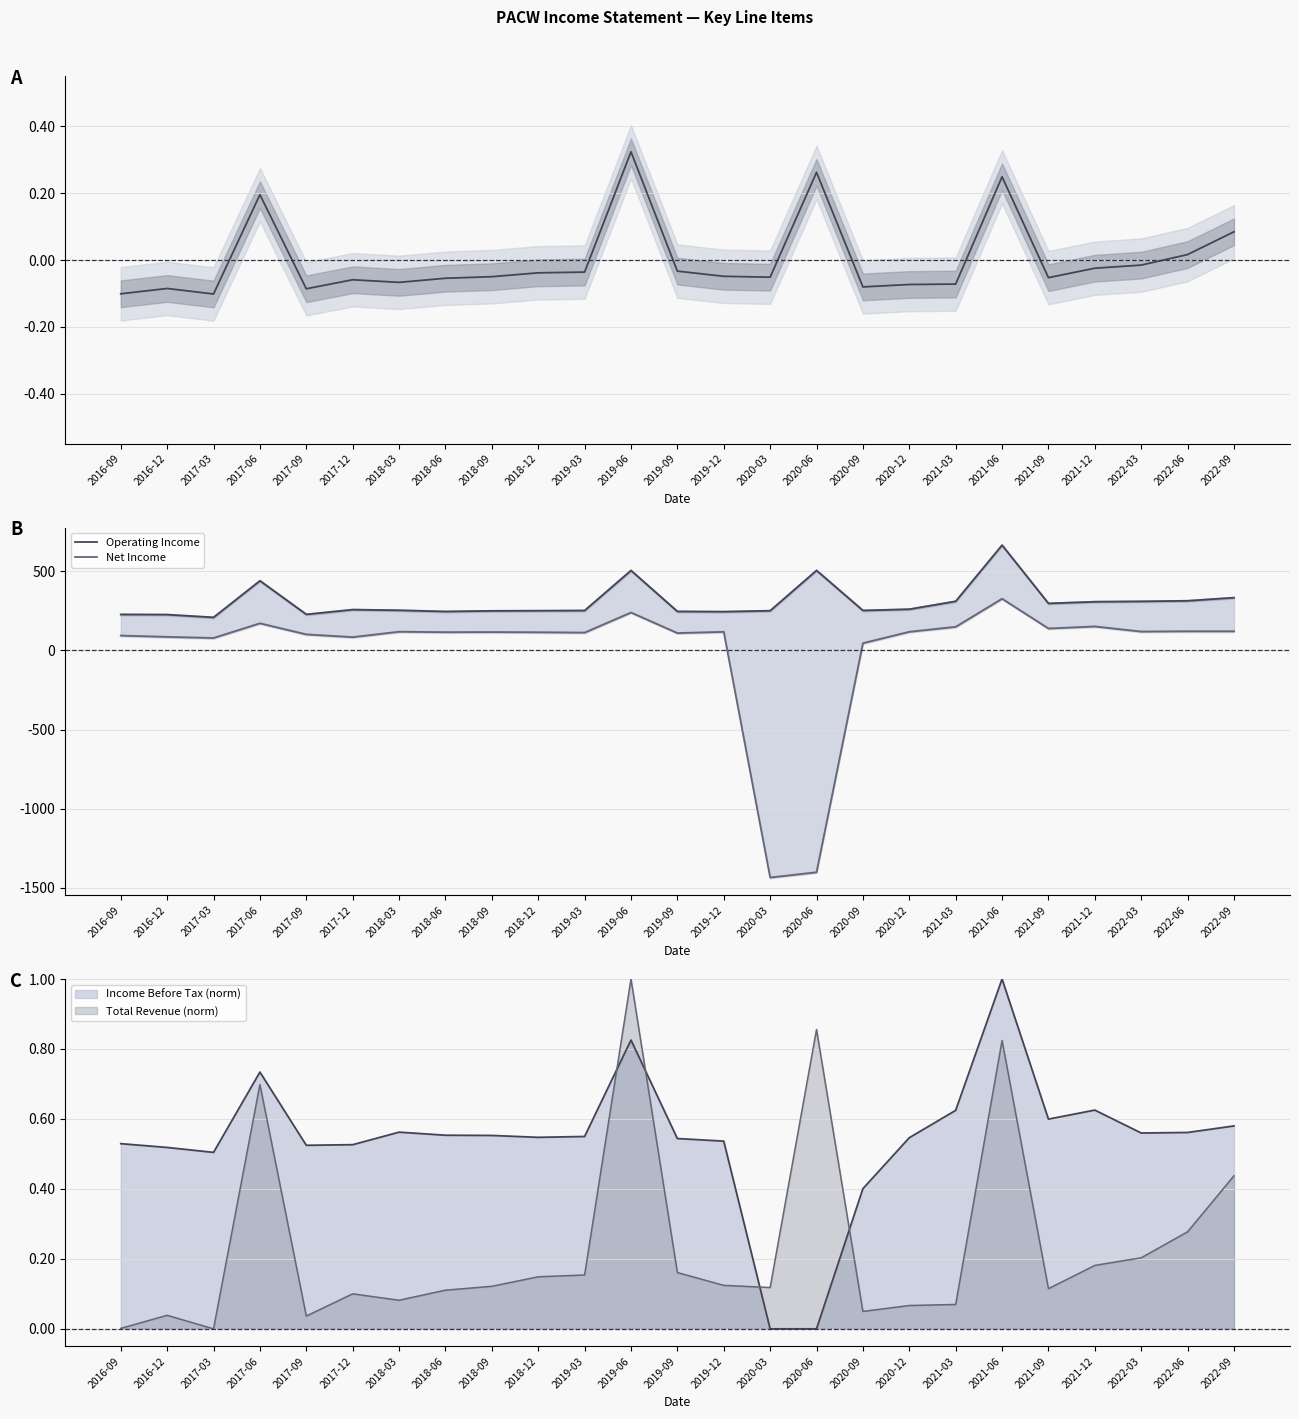

What is the lowest value of the Operating Income series?

207.7